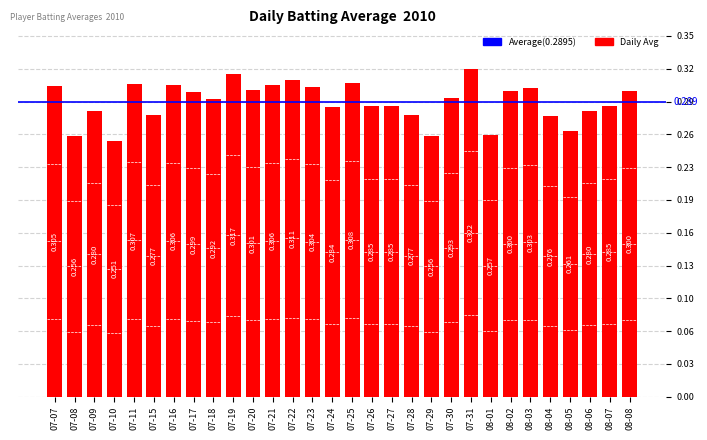

Which has a higher value, 07-30 or 08-02?

08-02